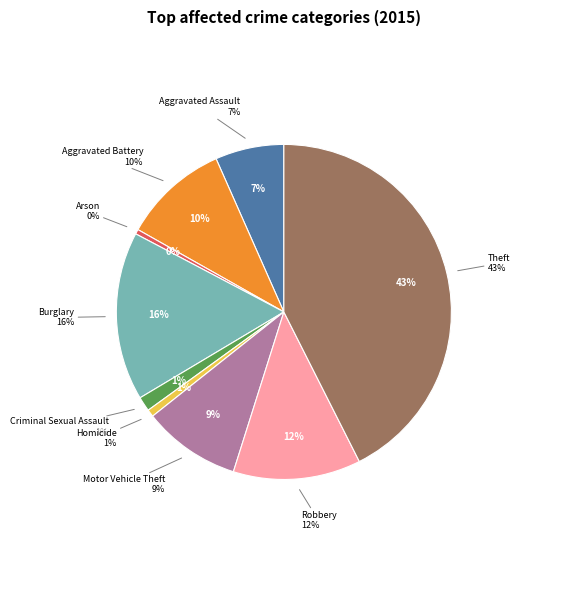

Combined, what portion of the pie is Arson and Motor Vehicle Theft?

9.9%